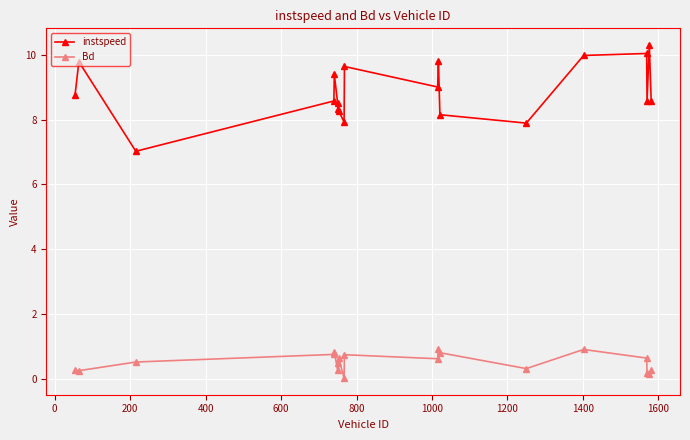

Which series has the largest total across all categories?

instspeed